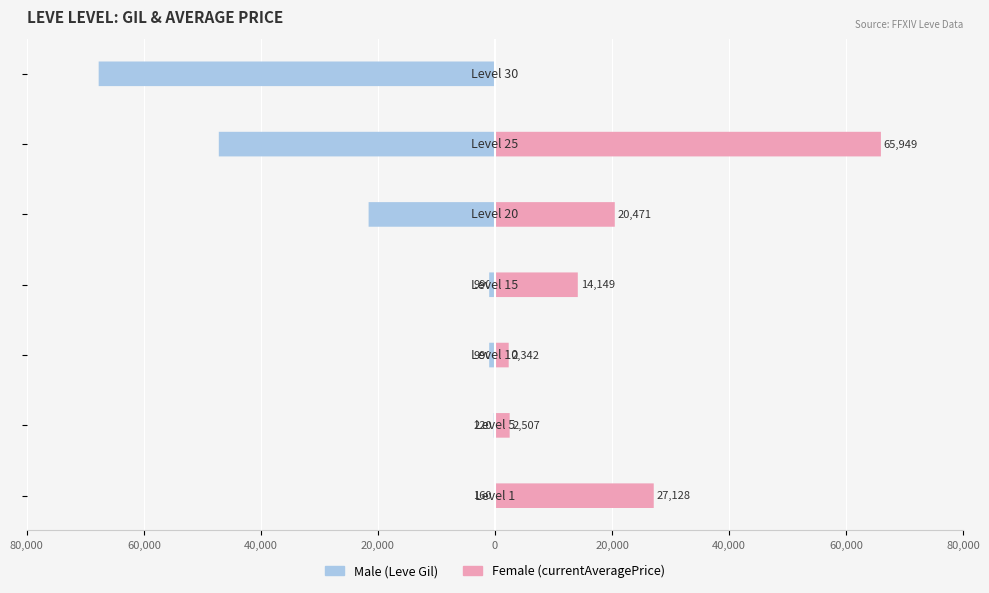

List the series in order of their peak value, highest first.

Female (currentAveragePrice), Male (Leve Gil)